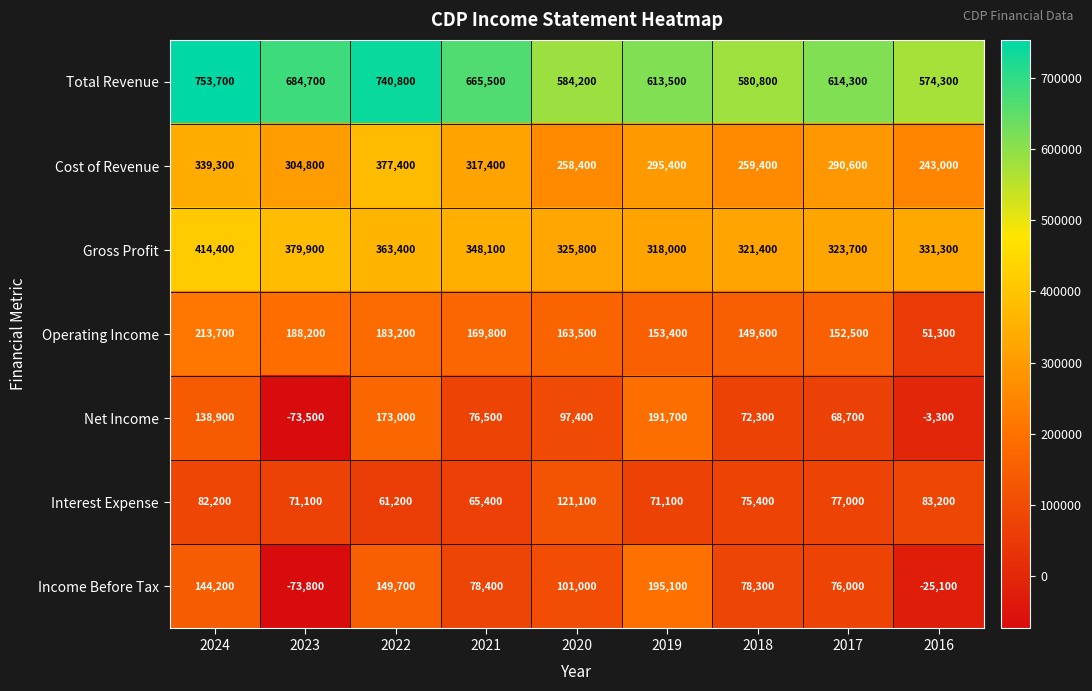

Is it true that Interest Expense equals 71100 at 2023?

True